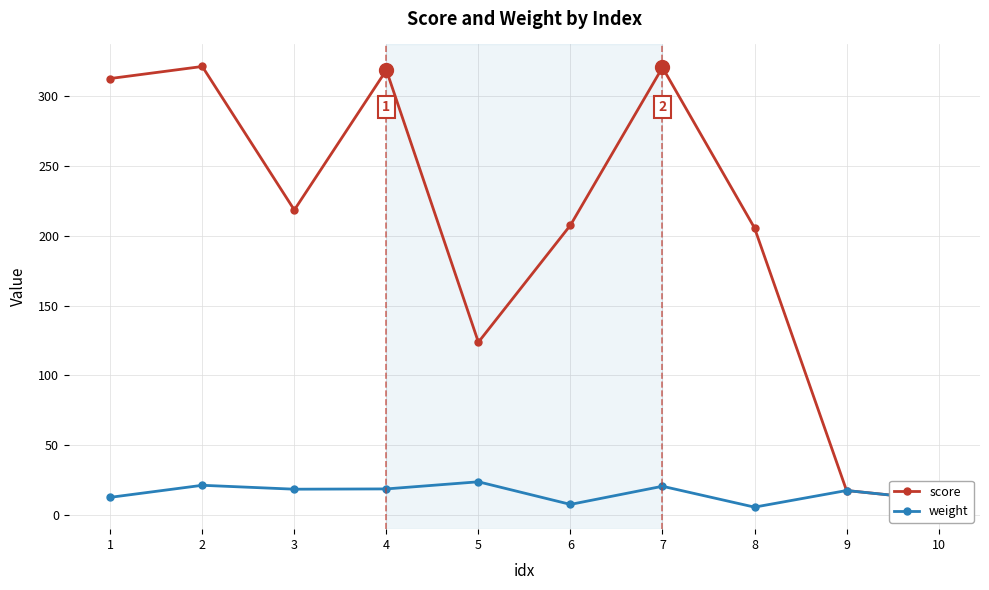

Reading right to left, list all the values displayed in this chart.

score: 10=10.7	9=17.5	8=205.6	7=320.5	6=207.5	5=123.7	4=318.6	3=218.4	2=321.2	1=312.6
weight: 10=10.7	9=17.5	8=5.6	7=20.5	6=7.5	5=23.7	4=18.6	3=18.4	2=21.2	1=12.6